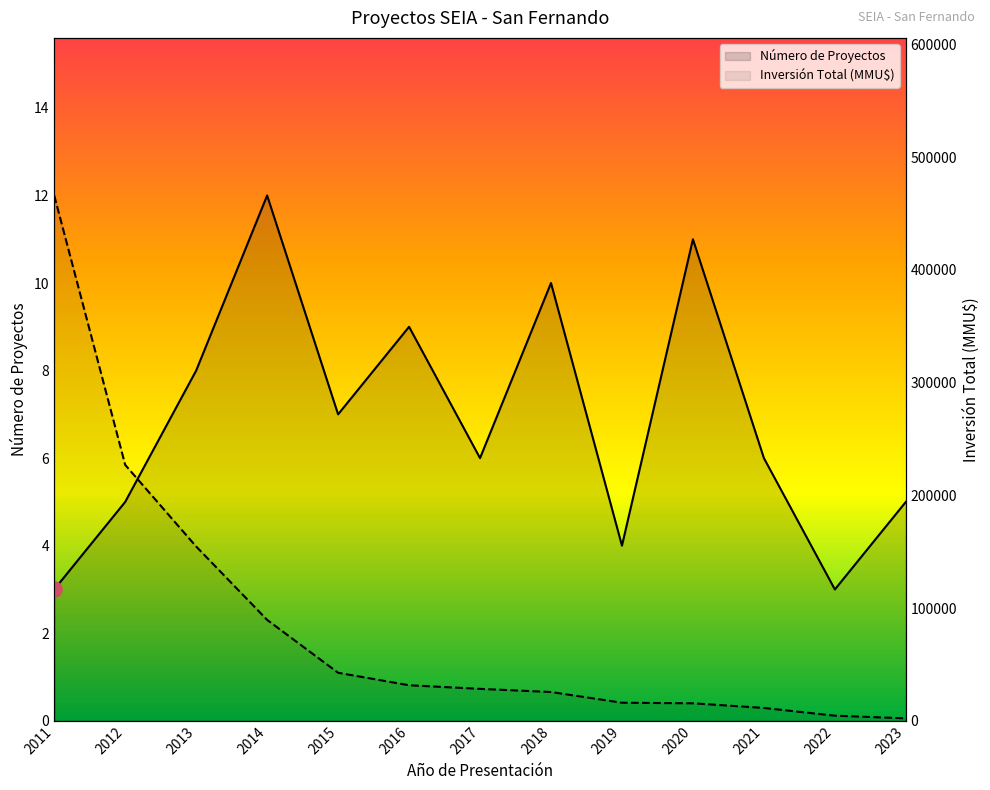

What is the total value across all series at 2022?

4503